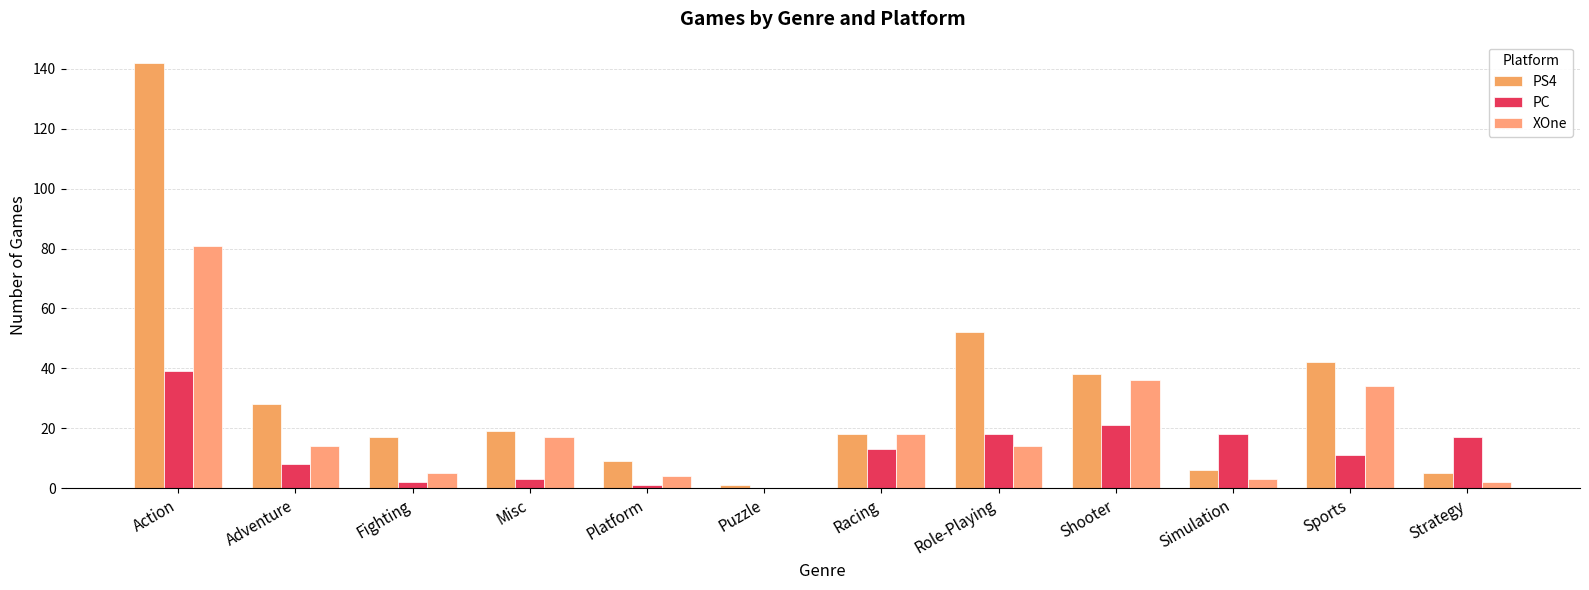

Count the number of categories in the chart.

12